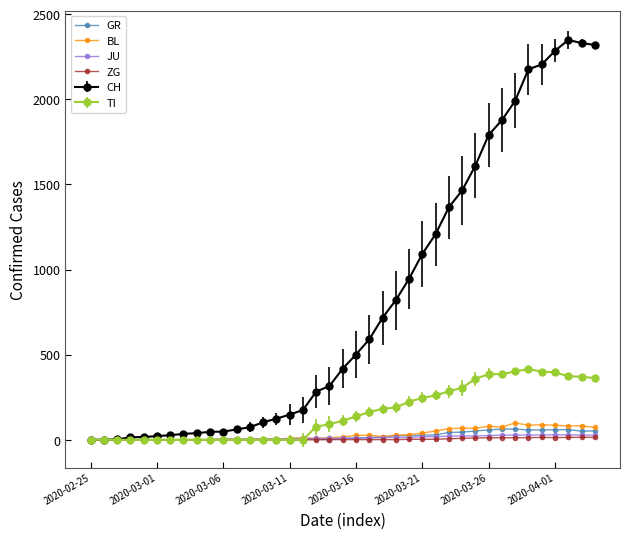

What is the maximum value for GR?

63